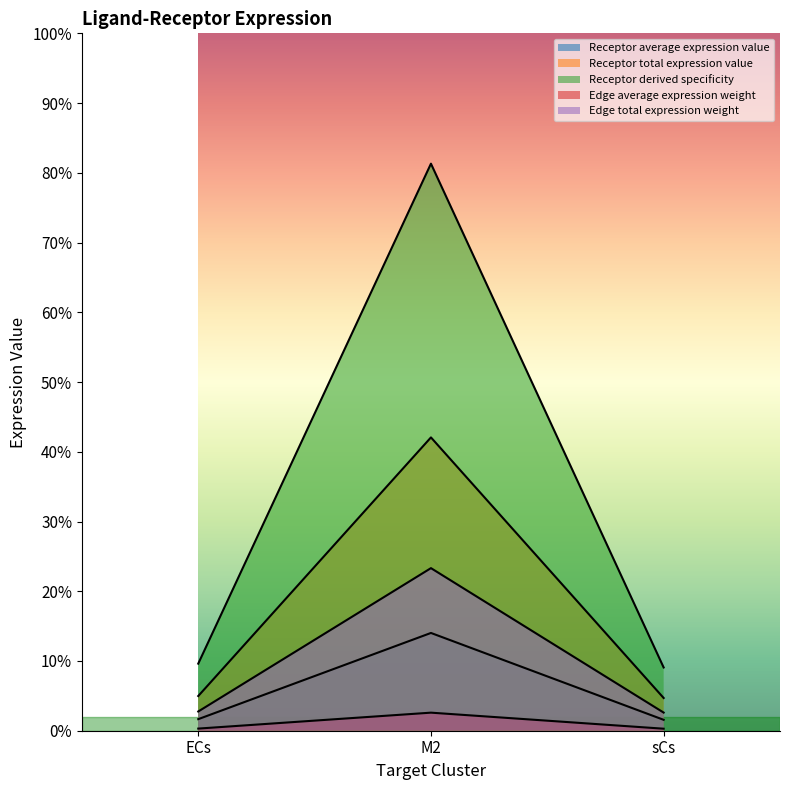

Reading right to left, list all the values displayed in this chart.

Receptor average expression value: sCs=0.1	M2=0.8	ECs=0.1
Receptor total expression value: sCs=0.0	M2=0.1	ECs=0.0
Receptor derived specificity: sCs=0.0	M2=0.0	ECs=0.0
Edge average expression weight: sCs=0.0	M2=0.2	ECs=0.0
Edge total expression weight: sCs=0.0	M2=0.4	ECs=0.0